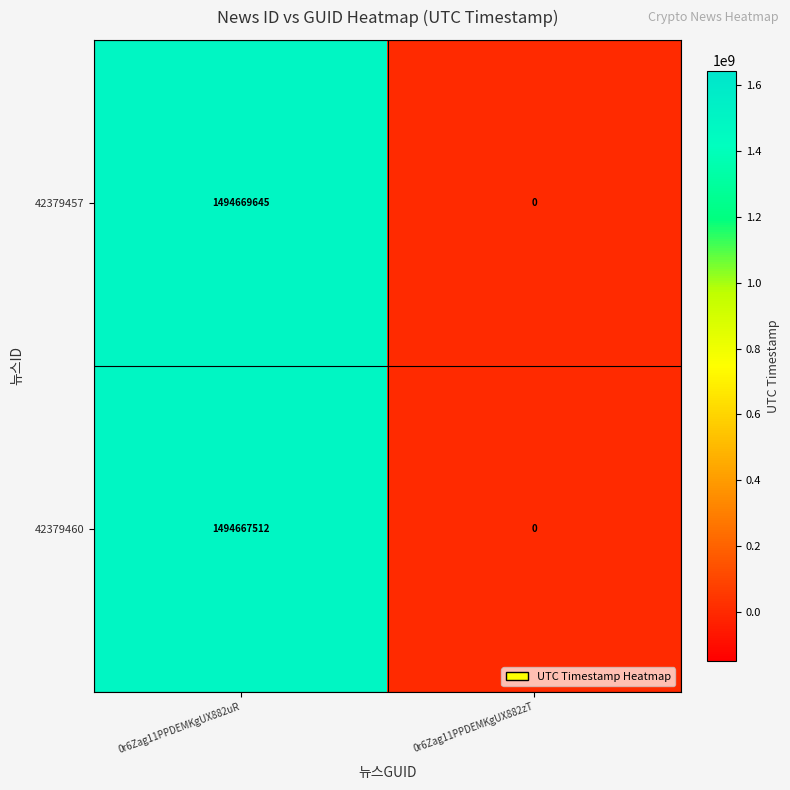

True or false: 42379457 has a value of -977556933 at 0r6Zag11PPDEMKgUX882zT.

False